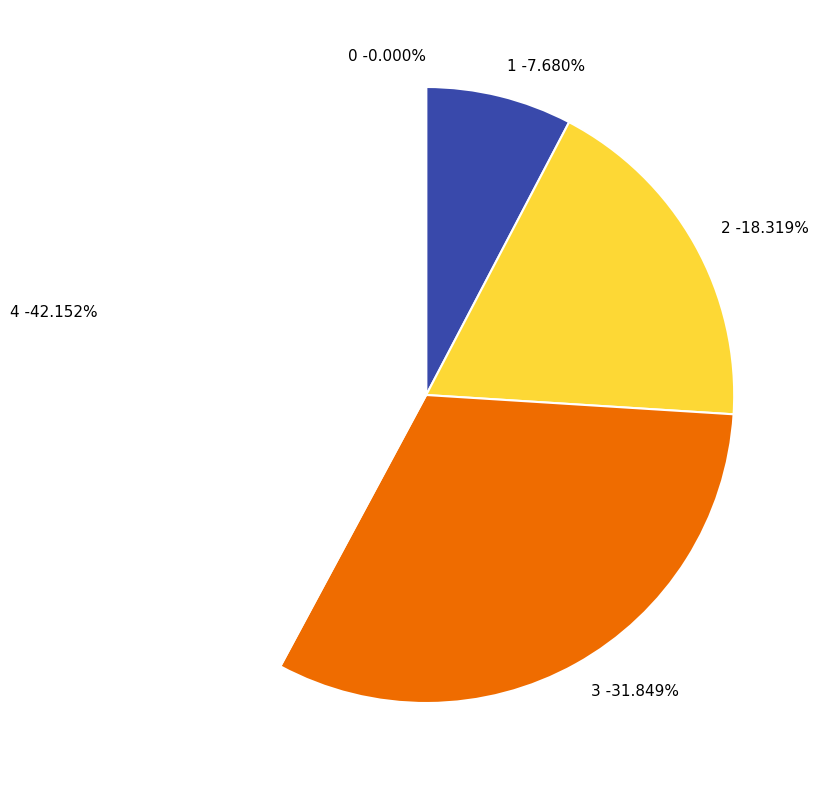

Rank the categories by value from lowest to highest.

0, 1, 2, 3, 4